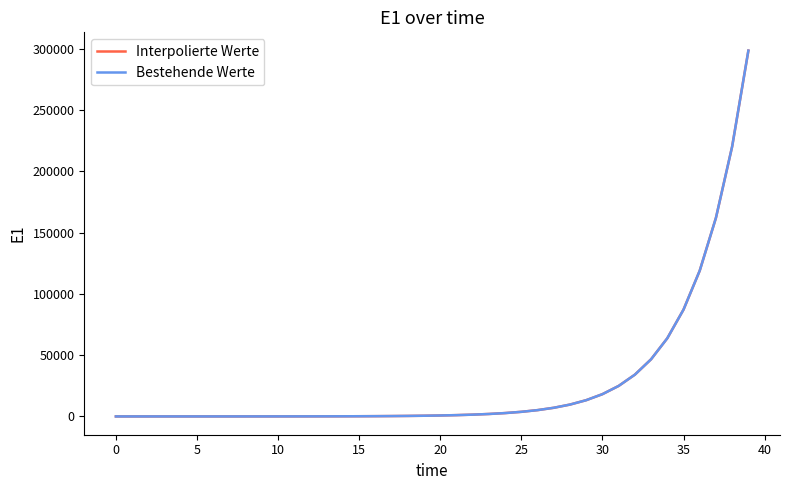

Does the chart display data point markers on the line(s)?

No